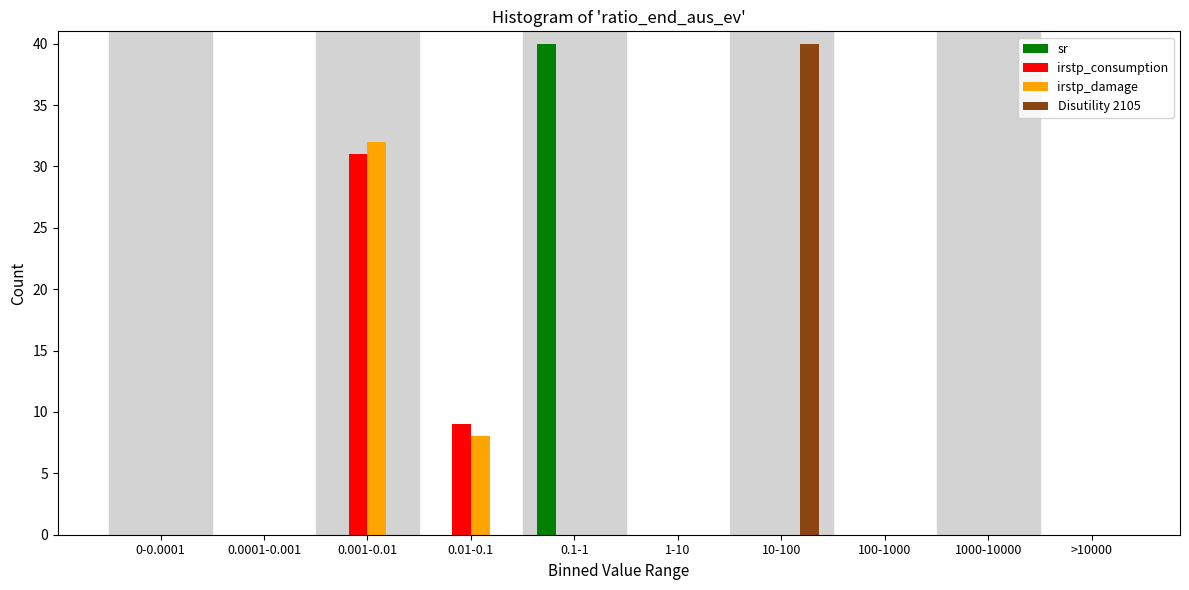

Is it true that Disutility 2105 equals 62 at 10-100?

False